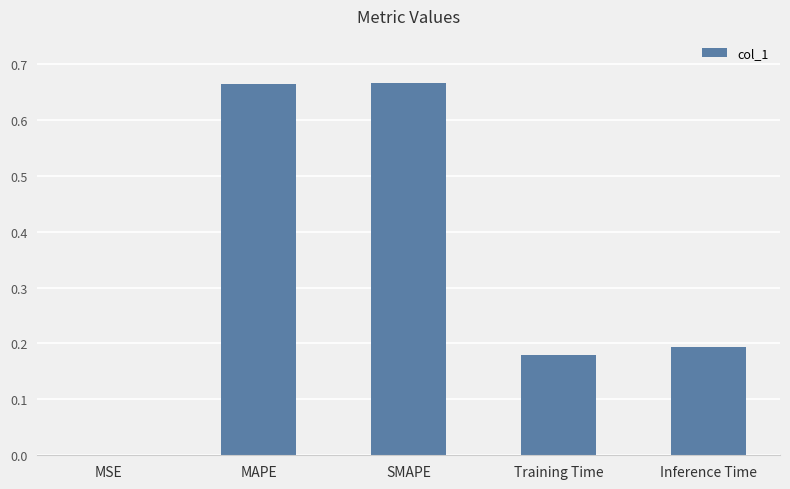

What is the sum of the values at Inference Time and Training Time?

0.4